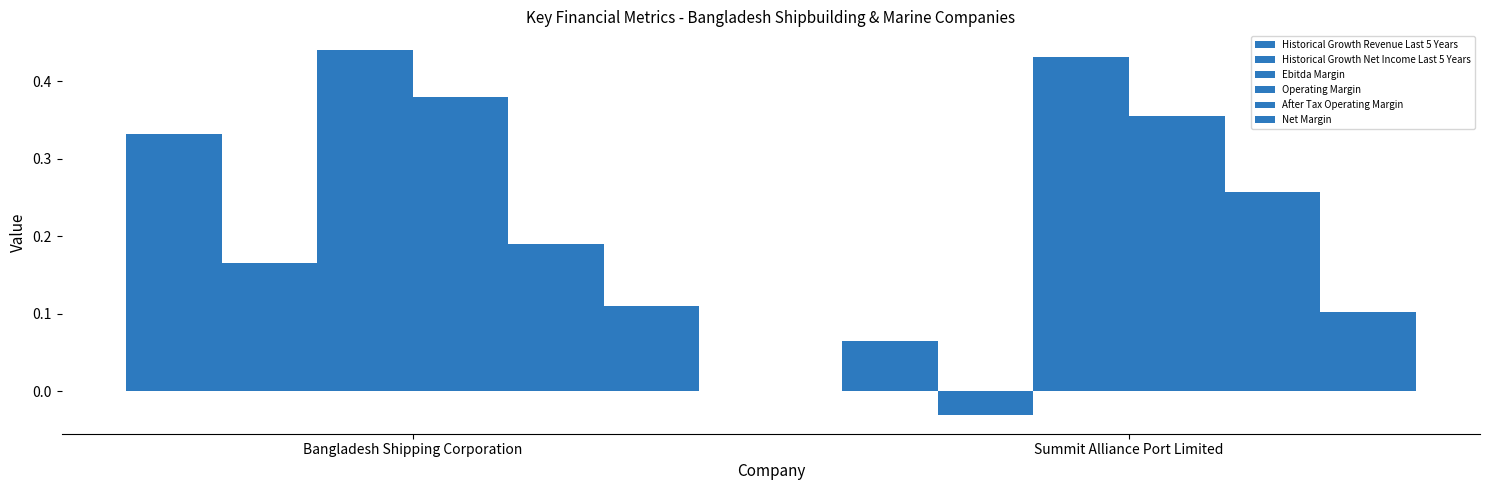

Count the number of categories in the chart.

2